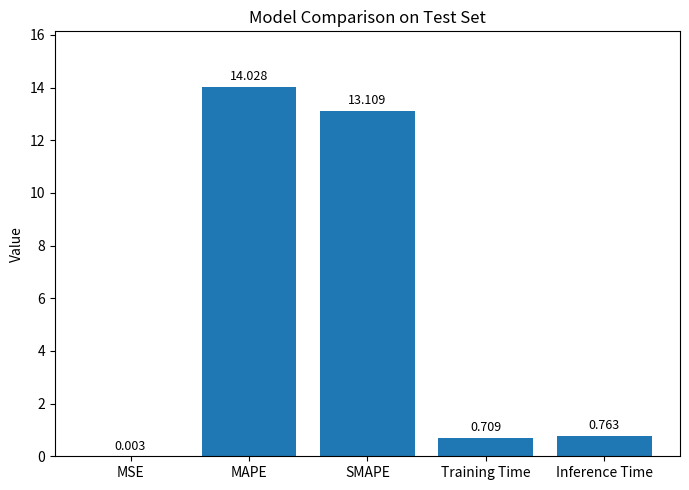

At which label is the value closest to 7?

SMAPE